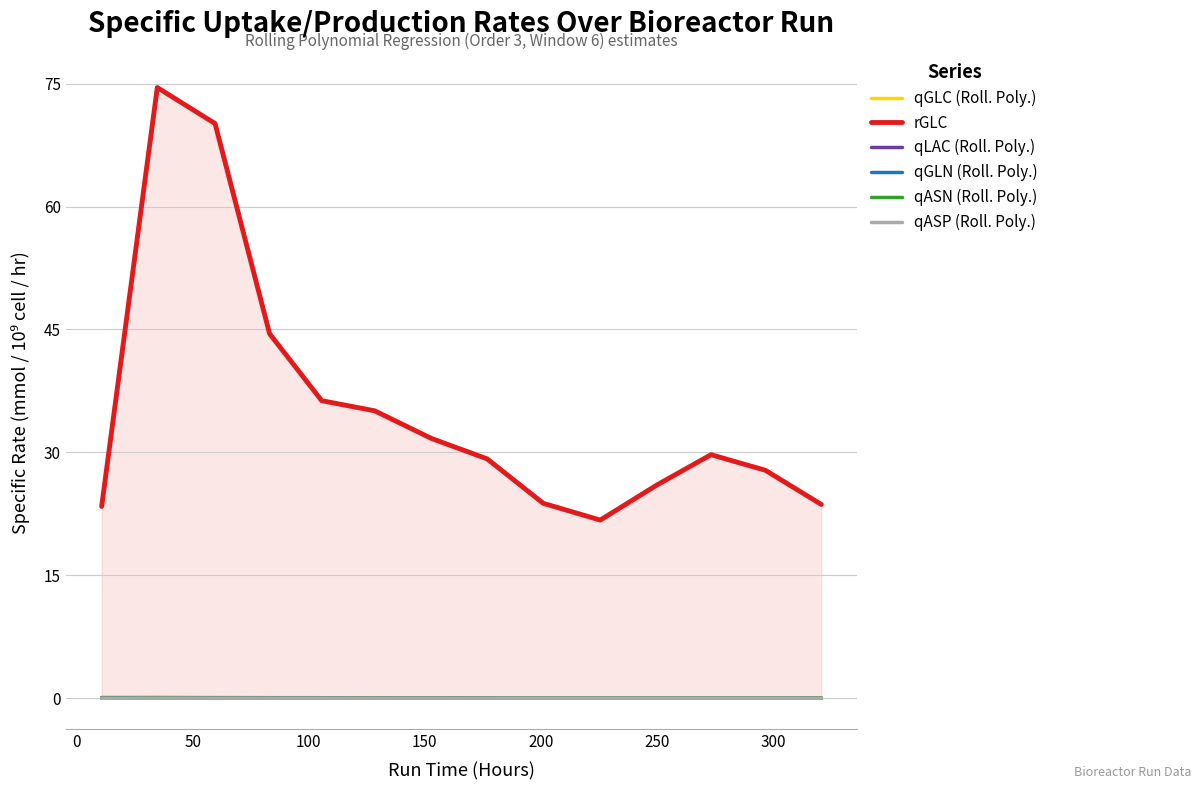

The value of rGLC at 50 is 106.7. True or false?

False